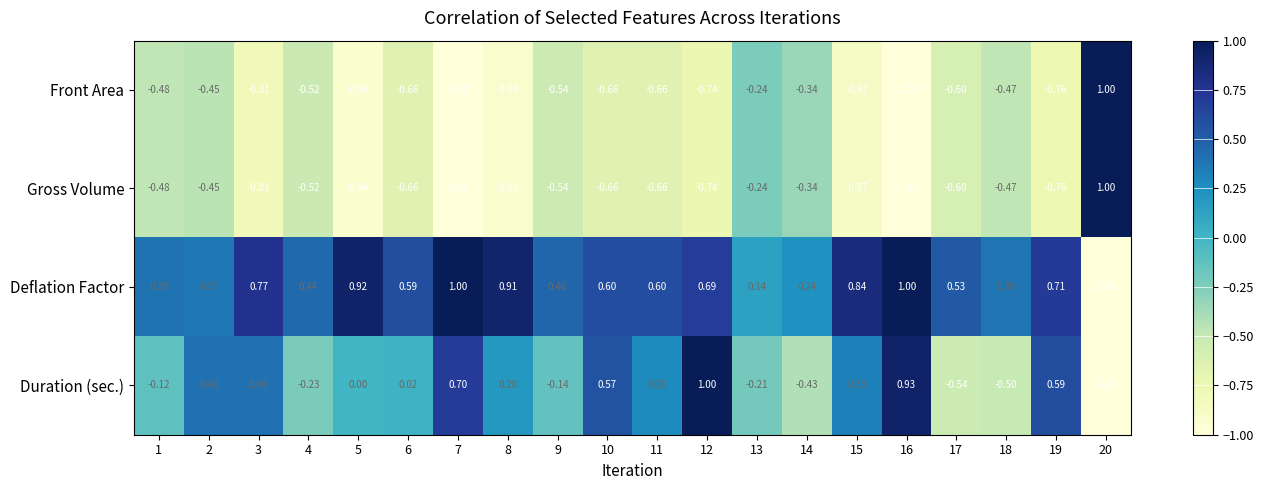

Is the value of Duration (sec.) at 10 greater than the value of Gross Volume at 6?

Yes